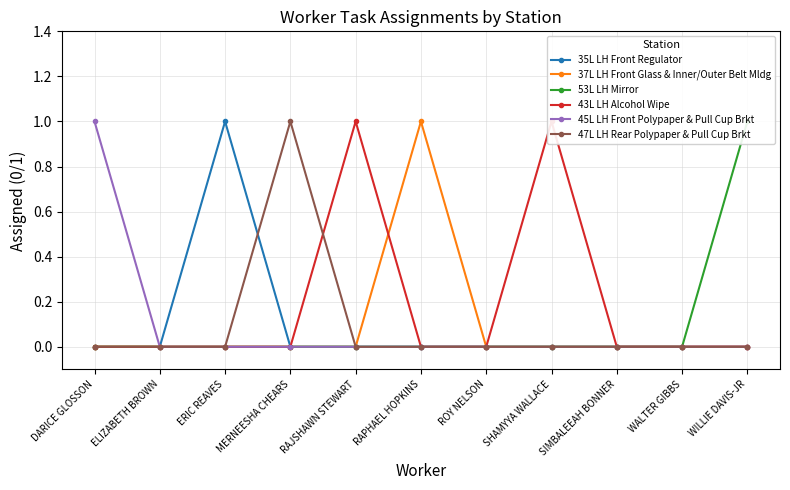

What is the highest value of the 53L LH Mirror series?

1